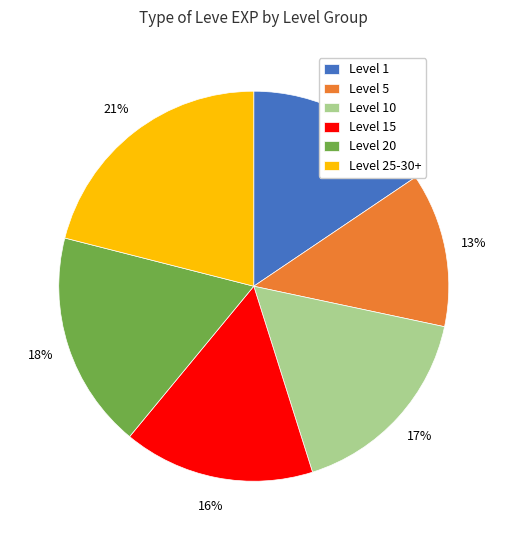

To the nearest percent, what is the difference between the largest and smallest slice percentages?

8%